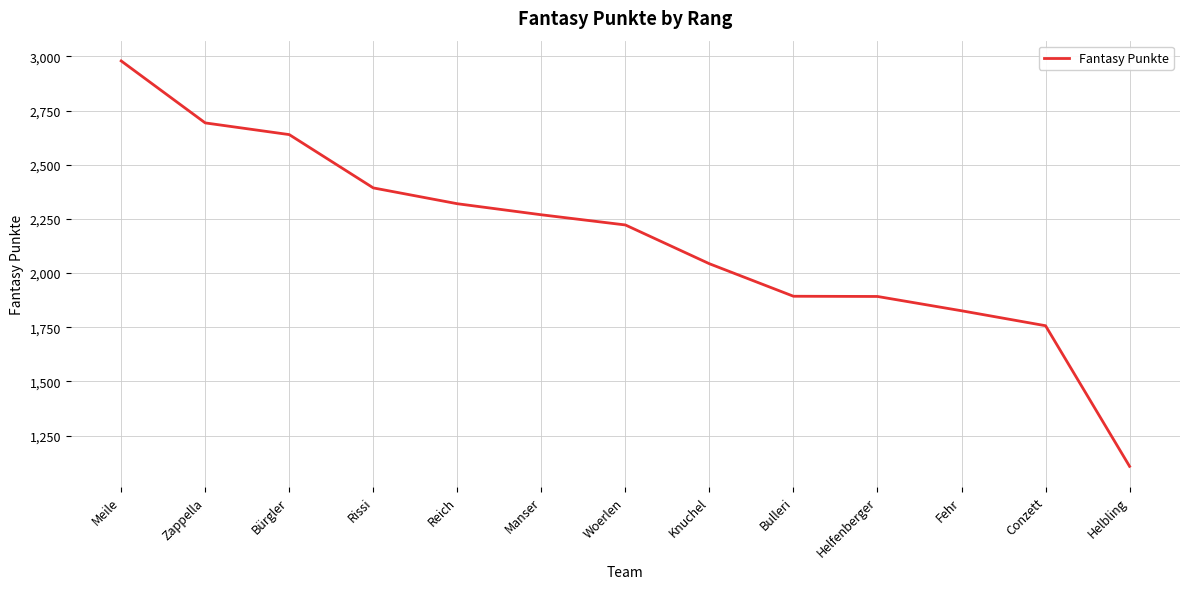

Which category has the highest value across all series?

Meile